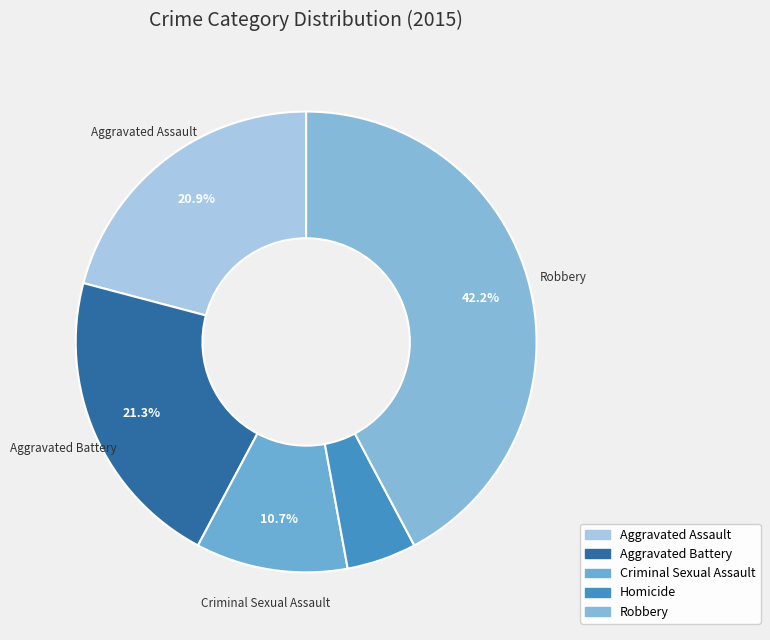

The Criminal Sexual Assault slice represents 4% of the pie. True or false?

False